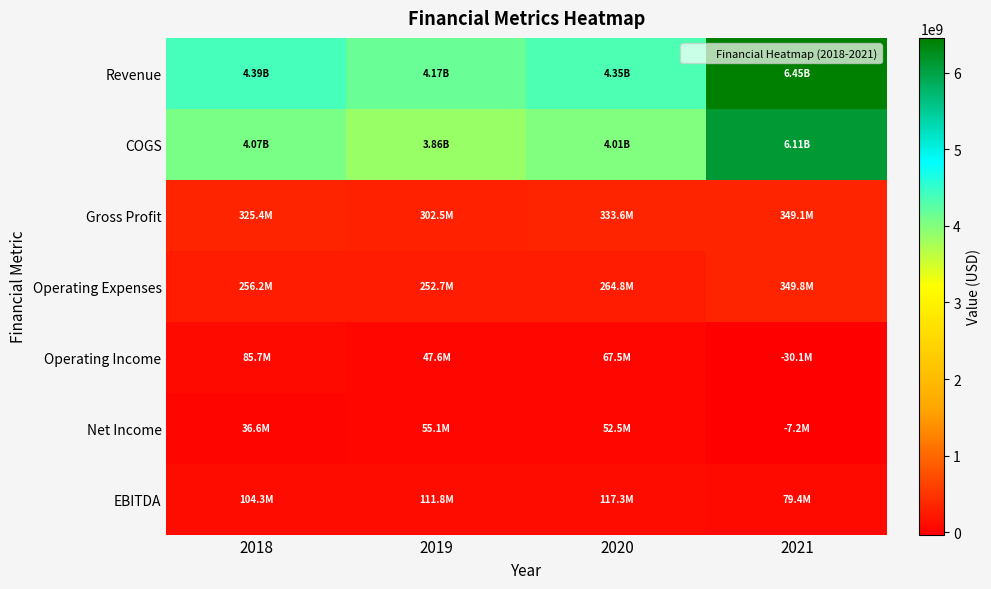

What is the smallest value displayed?

-30118000